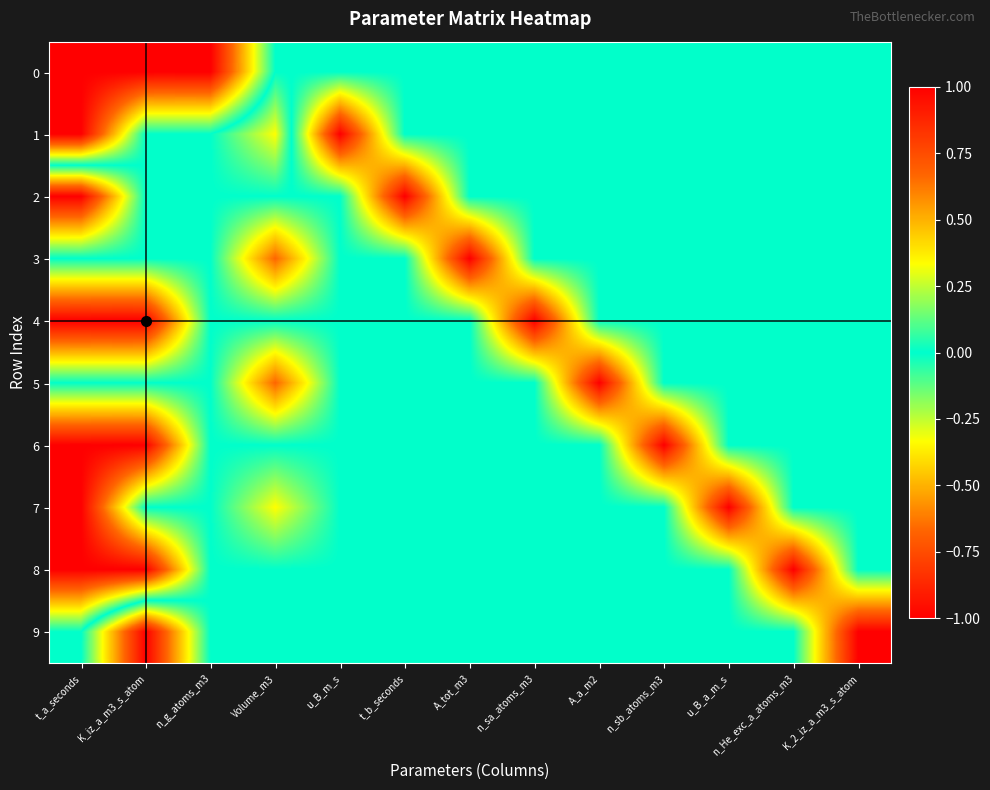

Reading left to right, transcribe all the data shown in this chart.

0: t_a_seconds=1.0	K_iz_a_m3_s_atom=1.0	n_g_atoms_m3=1.0	Volume_m3=0.0	u_B_m_s=0.0	t_b_seconds=0.0	A_tot_m3=0.0	n_sa_atoms_m3=0.0	A_a_m2=0.0	n_sb_atoms_m3=0.0	u_B_a_m_s=0.0	n_He_exc_a_atoms_m3=0.0	K_2_iz_a_m3_s_atom=0.0
1: t_a_seconds=1.0	K_iz_a_m3_s_atom=0.0	n_g_atoms_m3=0.0	Volume_m3=-0.3	u_B_m_s=1.0	t_b_seconds=0.0	A_tot_m3=0.0	n_sa_atoms_m3=0.0	A_a_m2=0.0	n_sb_atoms_m3=0.0	u_B_a_m_s=0.0	n_He_exc_a_atoms_m3=0.0	K_2_iz_a_m3_s_atom=0.0
2: t_a_seconds=-1.0	K_iz_a_m3_s_atom=0.0	n_g_atoms_m3=0.0	Volume_m3=0.0	u_B_m_s=0.0	t_b_seconds=1.0	A_tot_m3=0.0	n_sa_atoms_m3=0.0	A_a_m2=0.0	n_sb_atoms_m3=0.0	u_B_a_m_s=0.0	n_He_exc_a_atoms_m3=0.0	K_2_iz_a_m3_s_atom=0.0
3: t_a_seconds=0.0	K_iz_a_m3_s_atom=0.0	n_g_atoms_m3=0.0	Volume_m3=-0.7	u_B_m_s=0.0	t_b_seconds=0.0	A_tot_m3=1.0	n_sa_atoms_m3=0.0	A_a_m2=0.0	n_sb_atoms_m3=0.0	u_B_a_m_s=0.0	n_He_exc_a_atoms_m3=0.0	K_2_iz_a_m3_s_atom=0.0
4: t_a_seconds=1.0	K_iz_a_m3_s_atom=1.0	n_g_atoms_m3=0.0	Volume_m3=0.0	u_B_m_s=0.0	t_b_seconds=0.0	A_tot_m3=0.0	n_sa_atoms_m3=1.0	A_a_m2=0.0	n_sb_atoms_m3=0.0	u_B_a_m_s=0.0	n_He_exc_a_atoms_m3=0.0	K_2_iz_a_m3_s_atom=0.0
5: t_a_seconds=0.0	K_iz_a_m3_s_atom=0.0	n_g_atoms_m3=0.0	Volume_m3=-0.7	u_B_m_s=0.0	t_b_seconds=0.0	A_tot_m3=0.0	n_sa_atoms_m3=0.0	A_a_m2=1.0	n_sb_atoms_m3=0.0	u_B_a_m_s=0.0	n_He_exc_a_atoms_m3=0.0	K_2_iz_a_m3_s_atom=0.0
6: t_a_seconds=1.0	K_iz_a_m3_s_atom=1.0	n_g_atoms_m3=0.0	Volume_m3=0.0	u_B_m_s=0.0	t_b_seconds=0.0	A_tot_m3=0.0	n_sa_atoms_m3=0.0	A_a_m2=0.0	n_sb_atoms_m3=1.0	u_B_a_m_s=0.0	n_He_exc_a_atoms_m3=0.0	K_2_iz_a_m3_s_atom=0.0
7: t_a_seconds=1.0	K_iz_a_m3_s_atom=0.0	n_g_atoms_m3=0.0	Volume_m3=-0.3	u_B_m_s=0.0	t_b_seconds=0.0	A_tot_m3=0.0	n_sa_atoms_m3=0.0	A_a_m2=0.0	n_sb_atoms_m3=0.0	u_B_a_m_s=1.0	n_He_exc_a_atoms_m3=0.0	K_2_iz_a_m3_s_atom=0.0
8: t_a_seconds=1.0	K_iz_a_m3_s_atom=1.0	n_g_atoms_m3=0.0	Volume_m3=0.0	u_B_m_s=0.0	t_b_seconds=0.0	A_tot_m3=0.0	n_sa_atoms_m3=0.0	A_a_m2=0.0	n_sb_atoms_m3=0.0	u_B_a_m_s=0.0	n_He_exc_a_atoms_m3=1.0	K_2_iz_a_m3_s_atom=0.0
9: t_a_seconds=0.0	K_iz_a_m3_s_atom=-1.0	n_g_atoms_m3=0.0	Volume_m3=0.0	u_B_m_s=0.0	t_b_seconds=0.0	A_tot_m3=0.0	n_sa_atoms_m3=0.0	A_a_m2=0.0	n_sb_atoms_m3=0.0	u_B_a_m_s=0.0	n_He_exc_a_atoms_m3=0.0	K_2_iz_a_m3_s_atom=1.0